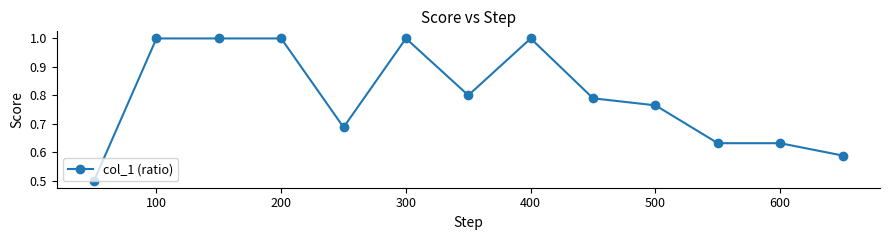

What is the maximum value shown in the chart?

1.0